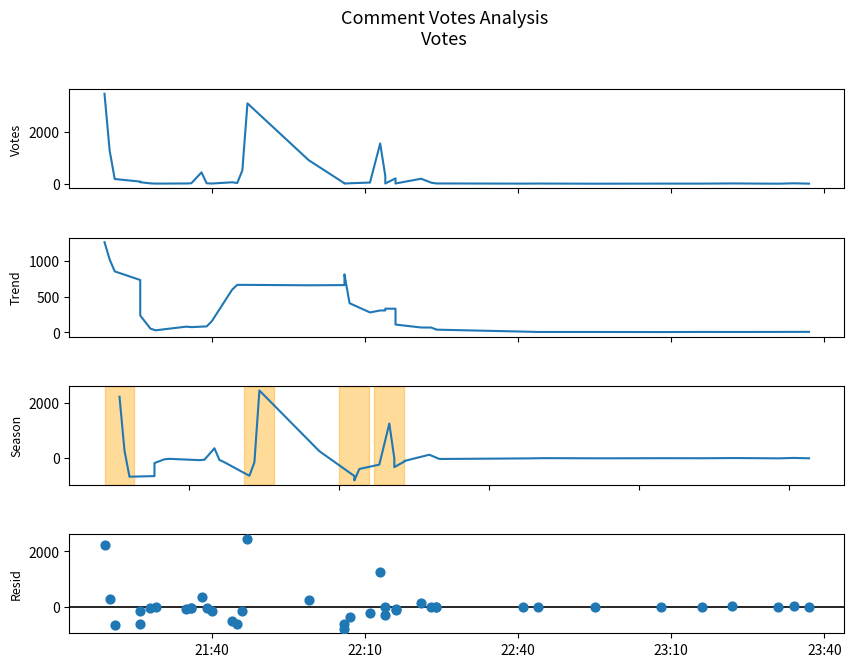

Which series has the largest total across all categories?

Votes